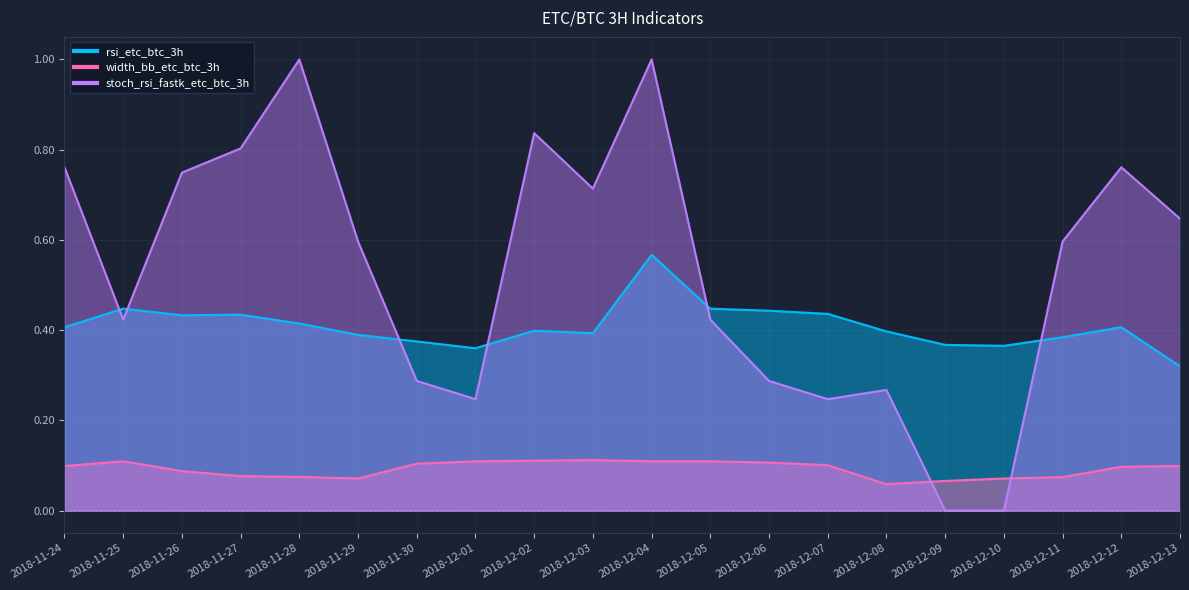

Which series has the widest spread of values?

stoch_rsi_fastk_etc_btc_3h